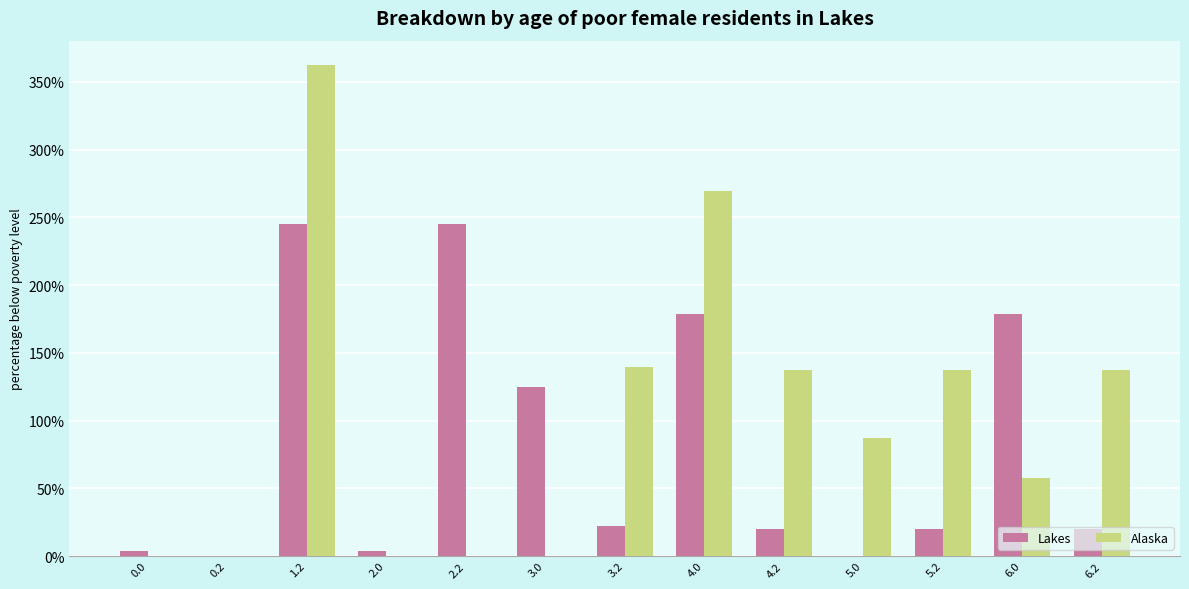

What is the sum of the Lakes values at 4.2 and 5.2?

40.1